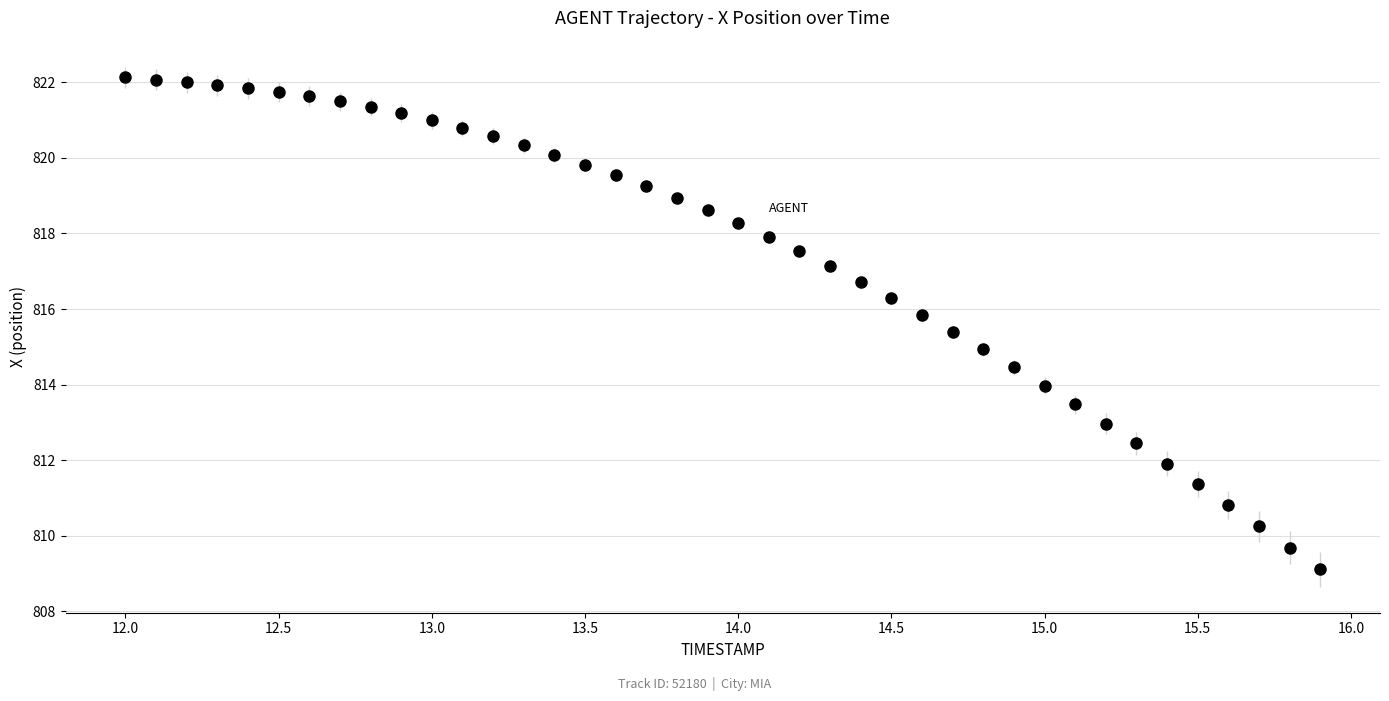

What is the range of X values (max minus min)?

3.9